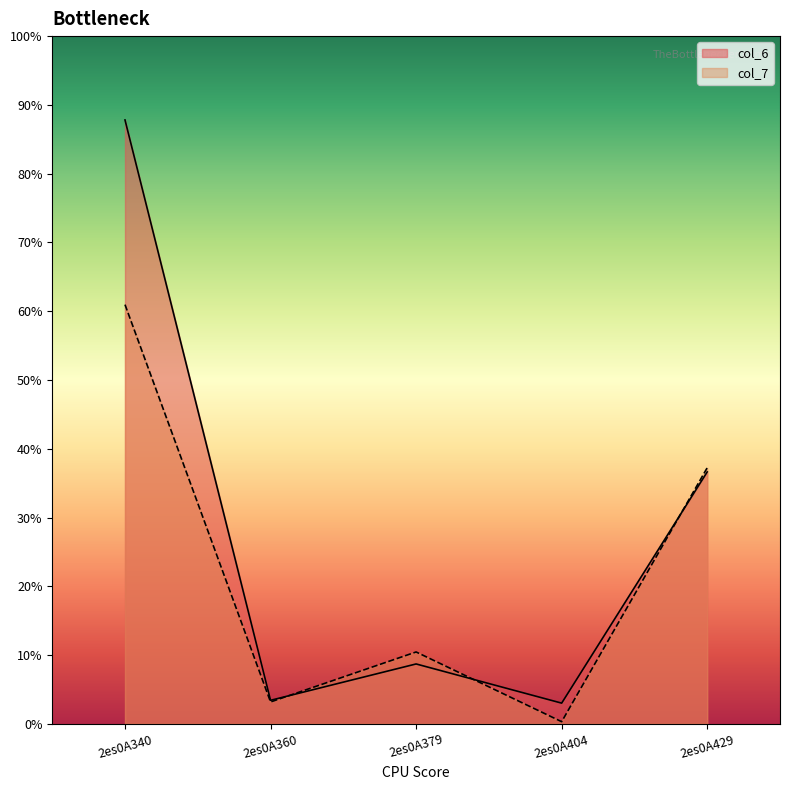

Reading left to right, what are all the values shown in this chart?

col_6: 2es0A340=87.8	2es0A360=3.4	2es0A379=8.7	2es0A404=3.0	2es0A429=36.6
col_7: 2es0A340=61.0	2es0A360=3.2	2es0A379=10.4	2es0A404=0.3	2es0A429=37.2